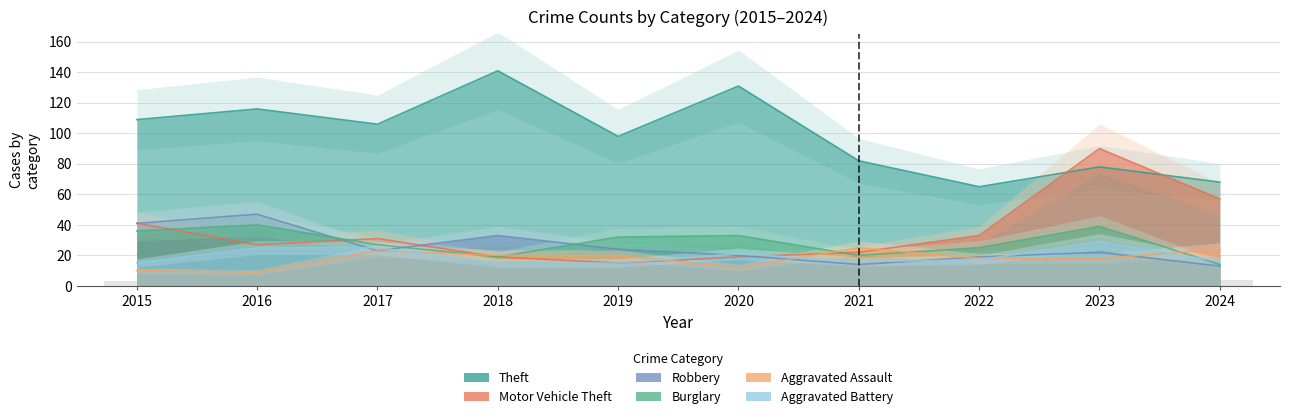

Read the Aggravated Assault value at 2022, to the nearest 10.

20